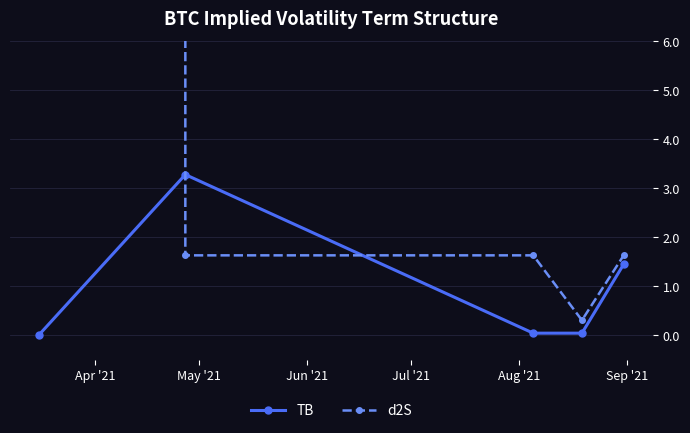

Reading right to left, transcribe all the data shown in this chart.

TB: 1.4	0.0	0.0	3.3	0.0
d2S: 1.6	0.3	1.6	1.6	41249014.2